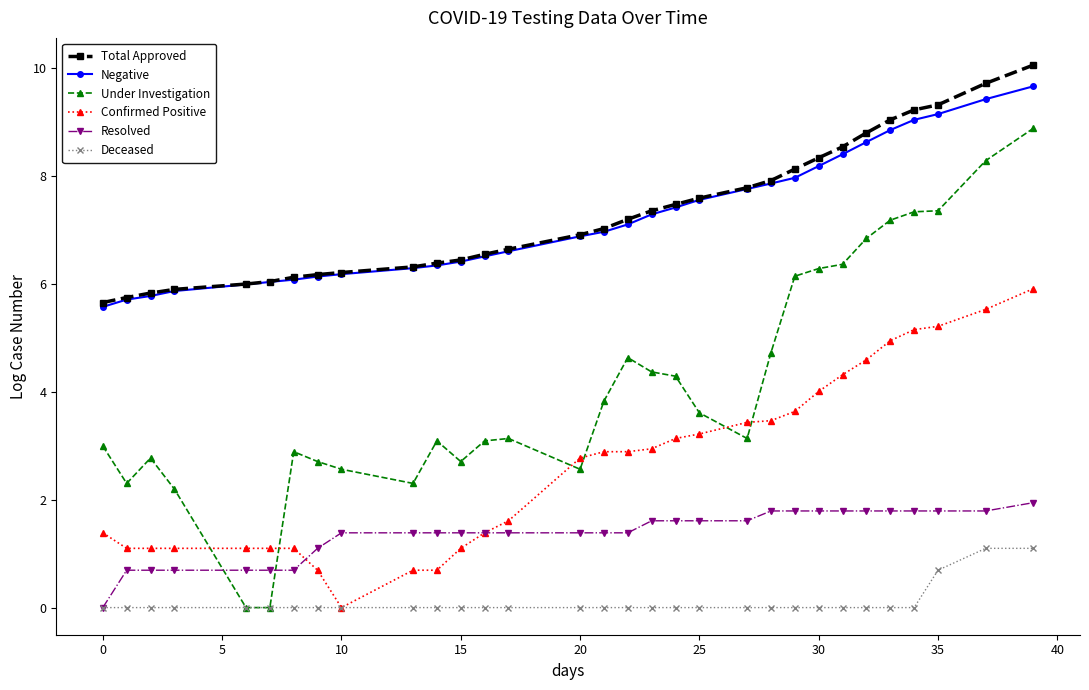

True or false: Total Approved and Resolved intersect in this chart.

False